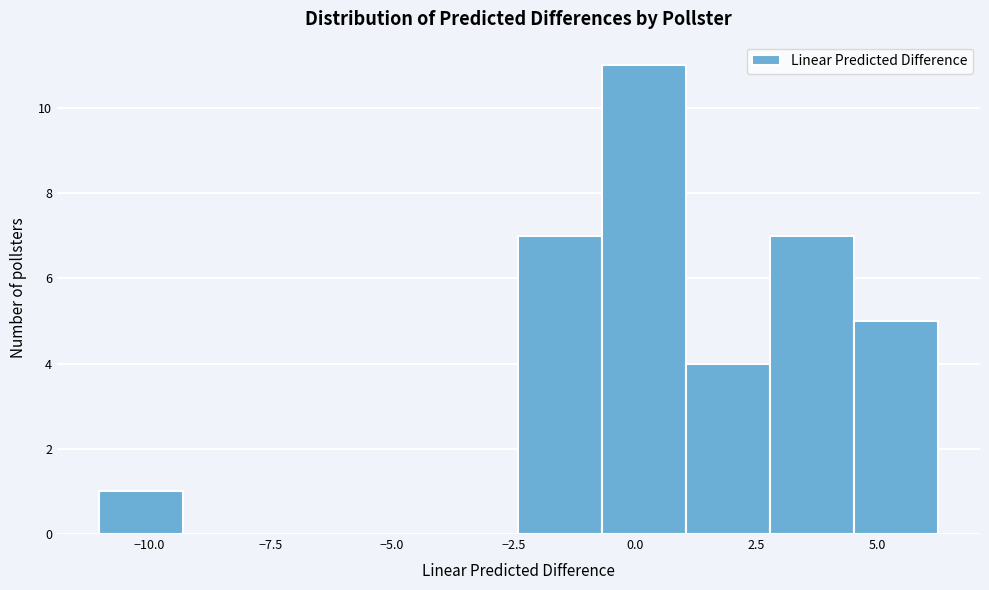

Read against the x-axis, roughly where is the centre of the tallest bar?

0.0